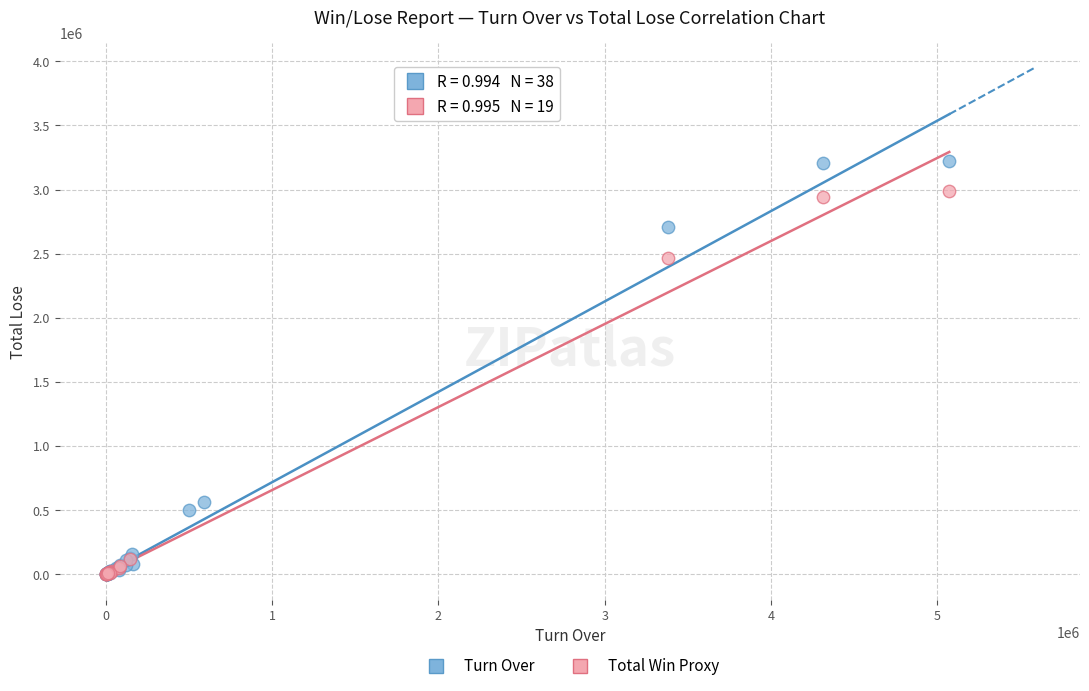

Which series has the largest Y range (max minus min)?

Turn Over